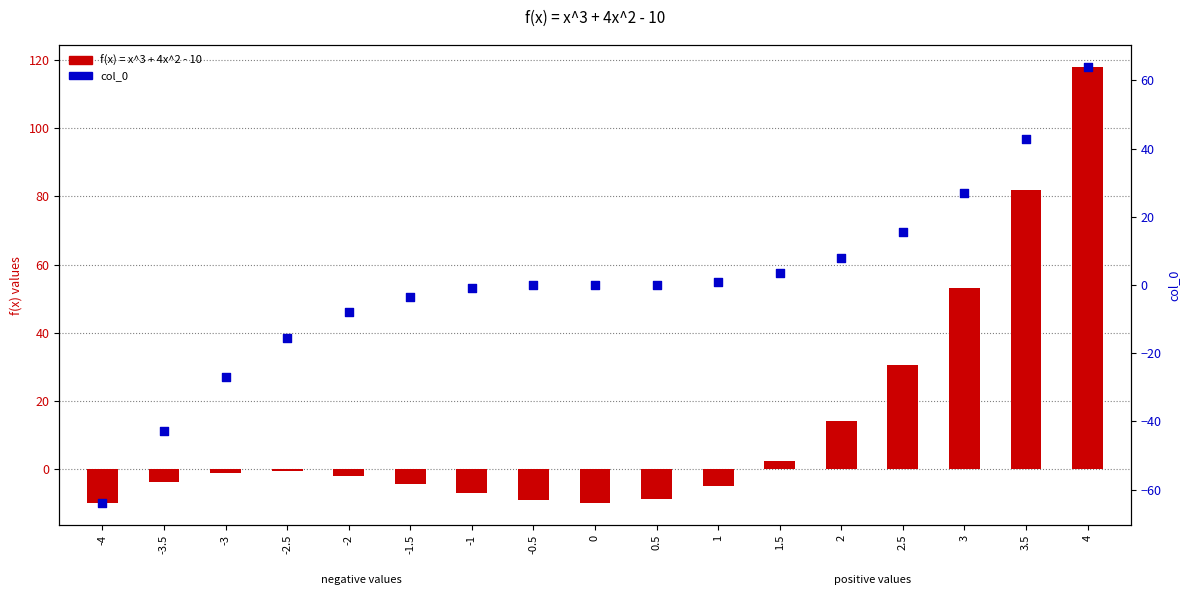

Which series has the largest total across all categories?

f(x) = x^3 + 4x^2 - 10